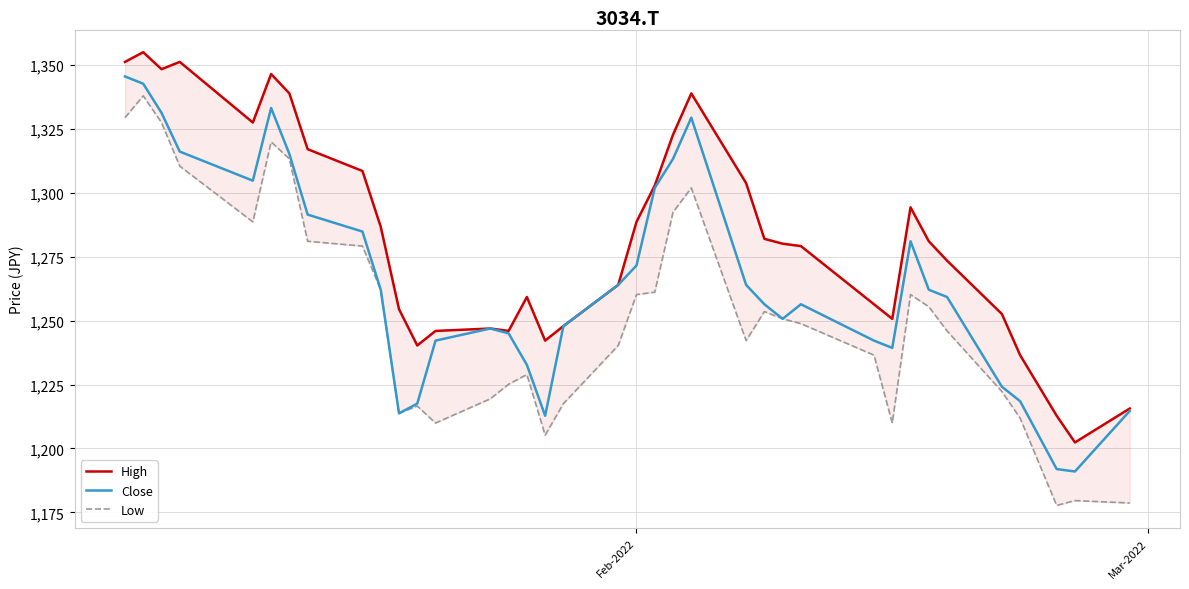

What is the difference between the maximum and minimum values in the Close series?

154.4